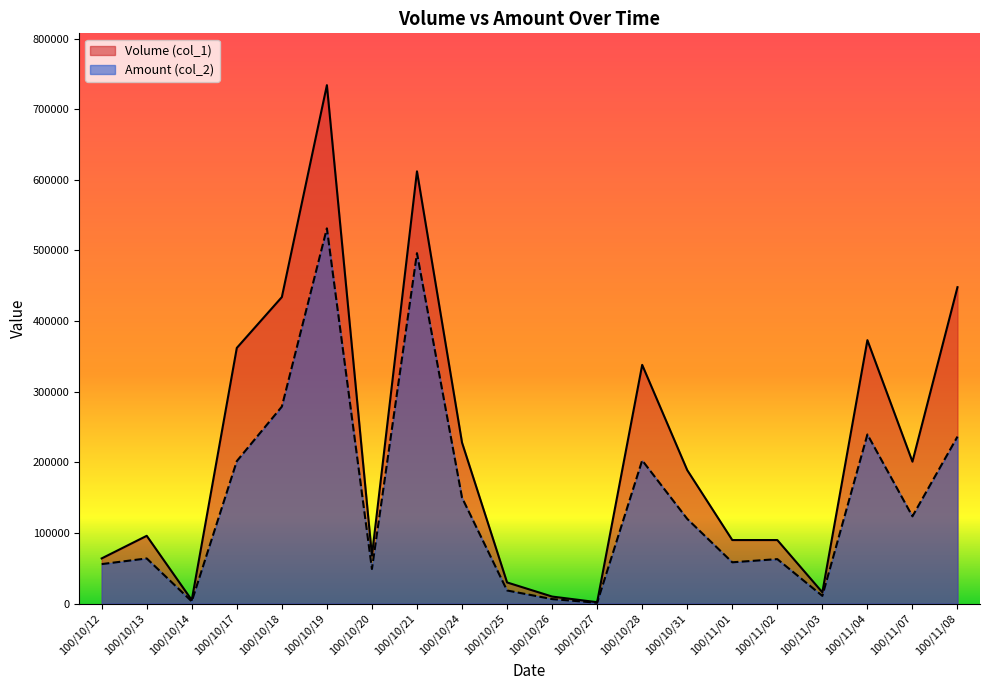

Reading right to left, extract all data points from this chart.

Volume (col_1): 100/11/08=448000	100/11/07=201000	100/11/04=373000	100/11/03=16000	100/11/02=90000	100/11/01=90000	100/10/31=189000	100/10/28=338000	100/10/27=2000	100/10/26=10000	100/10/25=30000	100/10/24=228000	100/10/21=612000	100/10/20=68000	100/10/19=734000	100/10/18=434000	100/10/17=362000	100/10/14=5000	100/10/13=96000	100/10/12=64000
Amount (col_2): 100/11/08=236450	100/11/07=123580	100/11/04=239480	100/11/03=10940	100/11/02=63000	100/11/01=58500	100/10/31=119970	100/10/28=202810	100/10/27=1250	100/10/26=6400	100/10/25=18600	100/10/24=150000	100/10/21=496150	100/10/20=49020	100/10/19=531310	100/10/18=278900	100/10/17=201730	100/10/14=3150	100/10/13=63960	100/10/12=55940